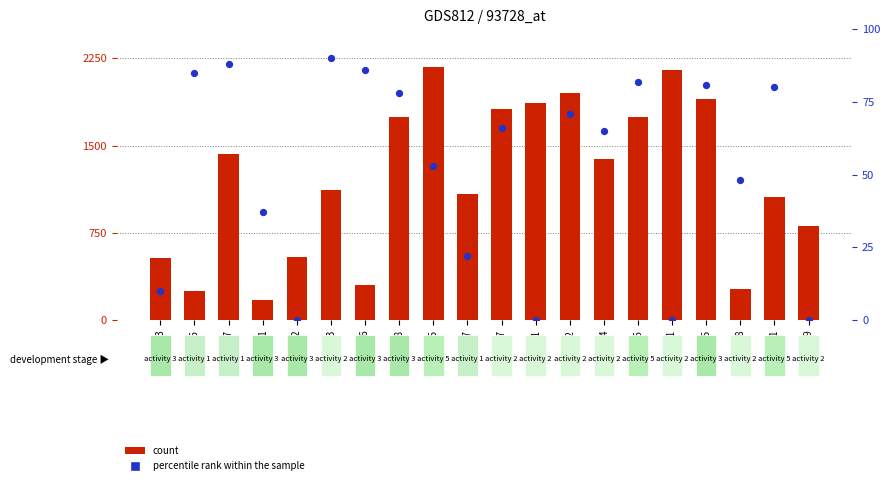

Which series has the widest spread of Y values?

count